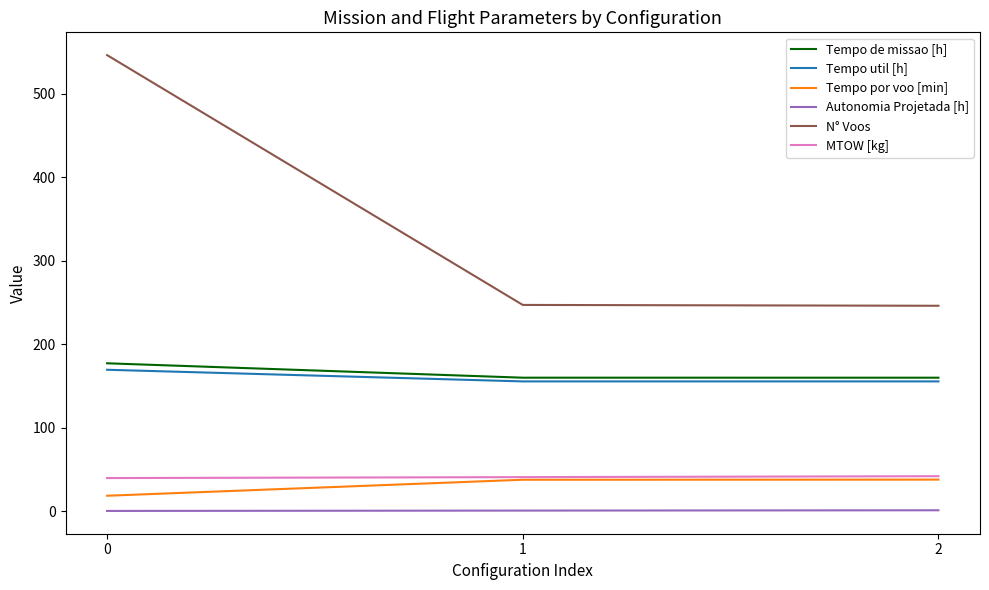

Which series has the largest range (max minus min)?

N° Voos